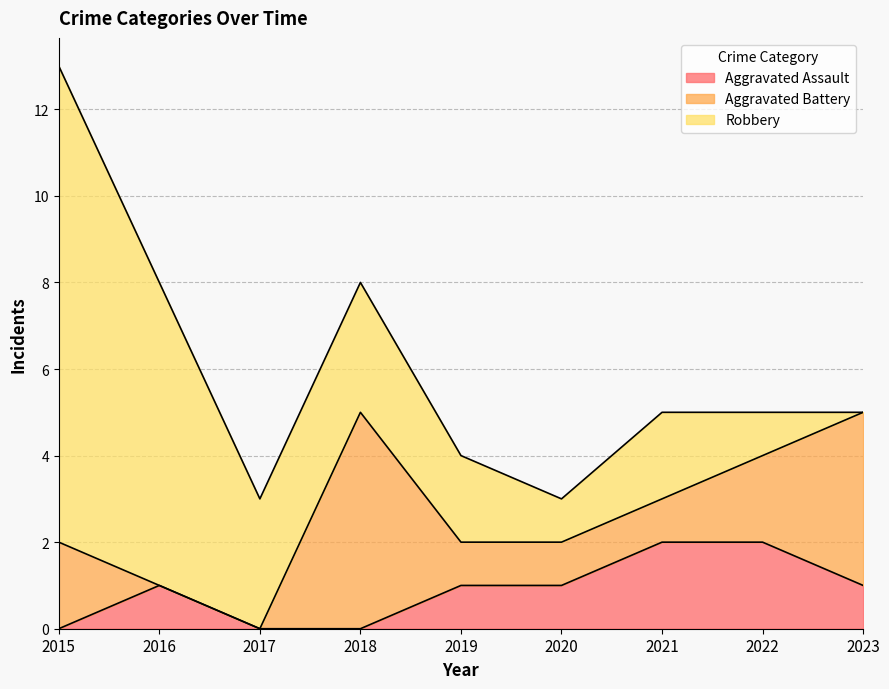

Rank the categories by Robbery value from lowest to highest.

2023, 2020, 2022, 2019, 2021, 2017, 2018, 2016, 2015